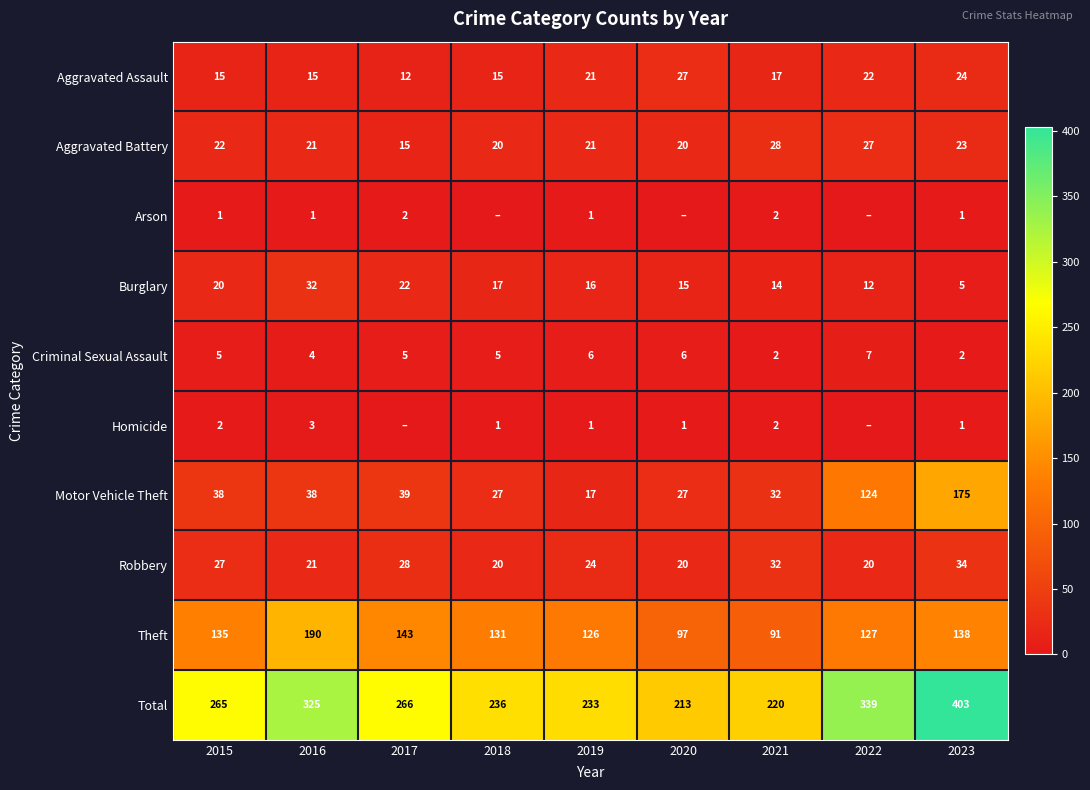

What is the maximum value for Aggravated Assault?

27